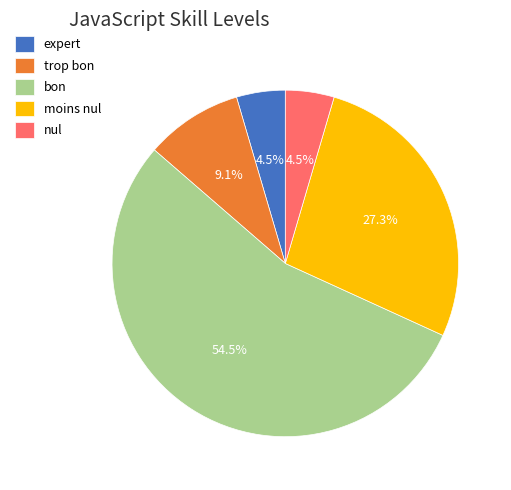

To the nearest percent, what is the difference between the largest and smallest slice percentages?

50%